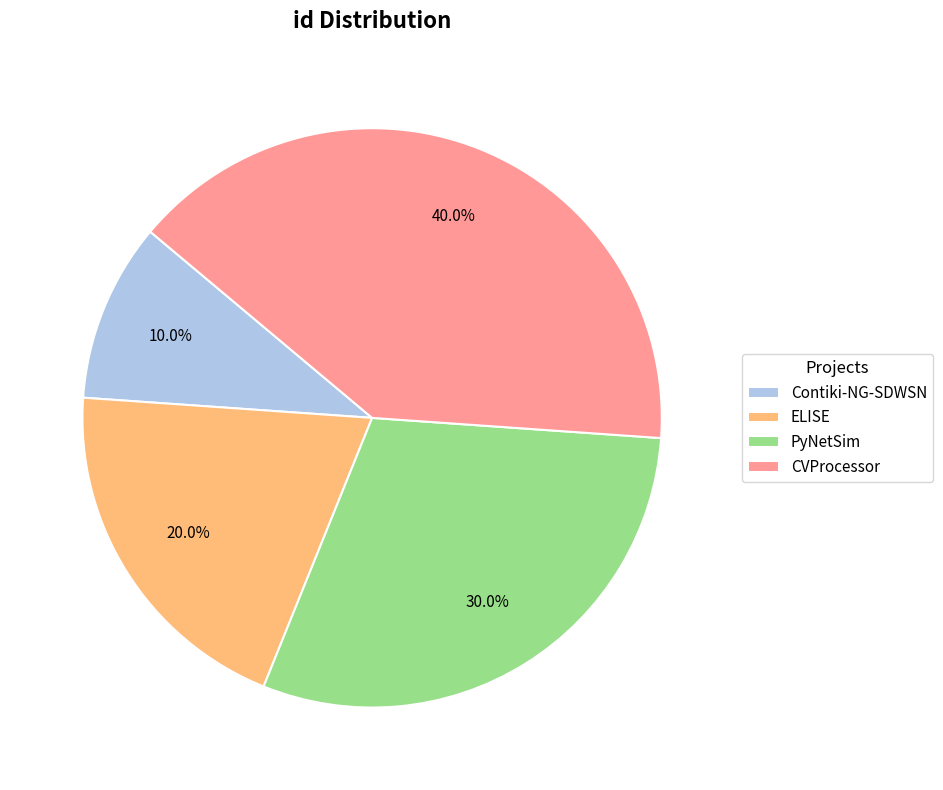

To the nearest percent, what portion does CVProcessor represent?

40%